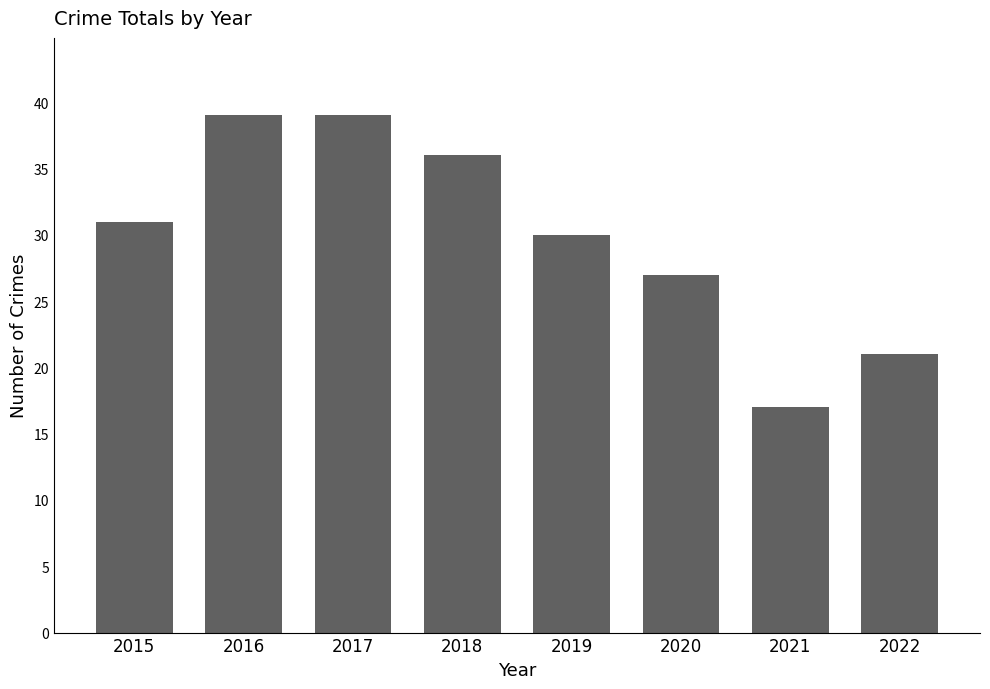

Between 2017 and 2020, which is larger?

2017